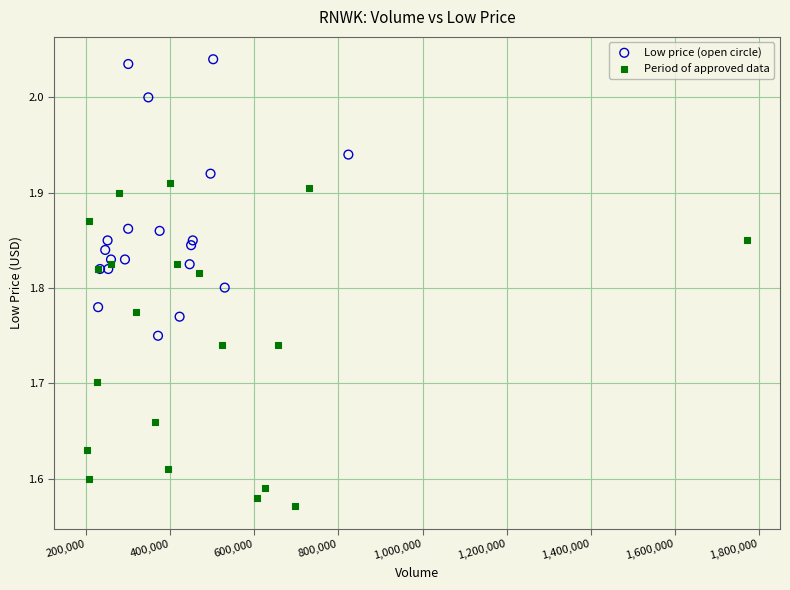

Which series contains the highest Y value?

Low price (open circle)